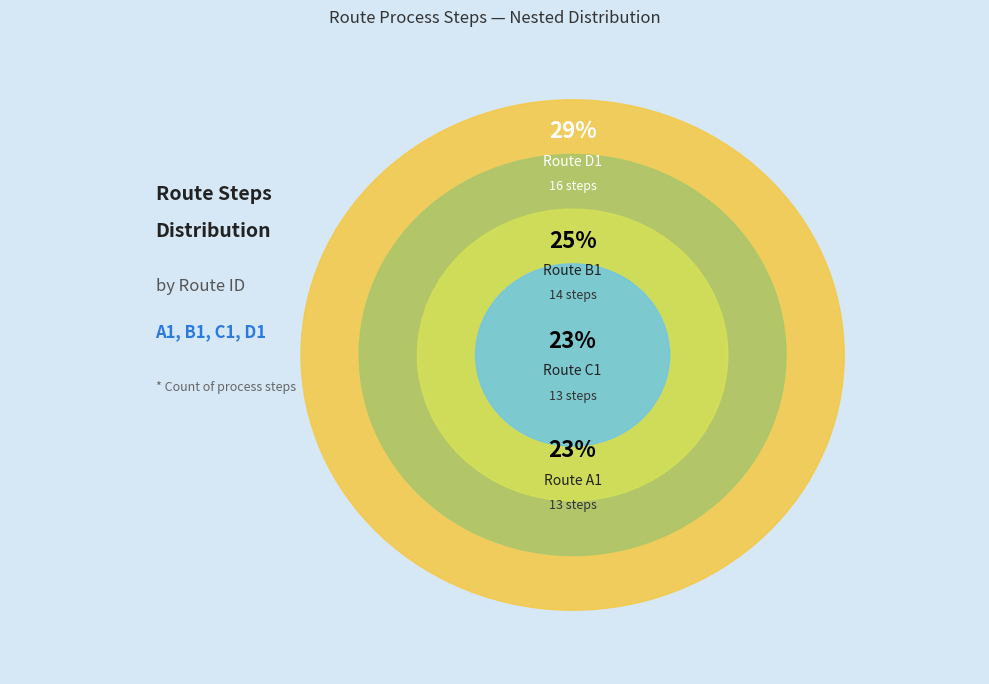

True or false: B1 accounts for 16% of the total.

False